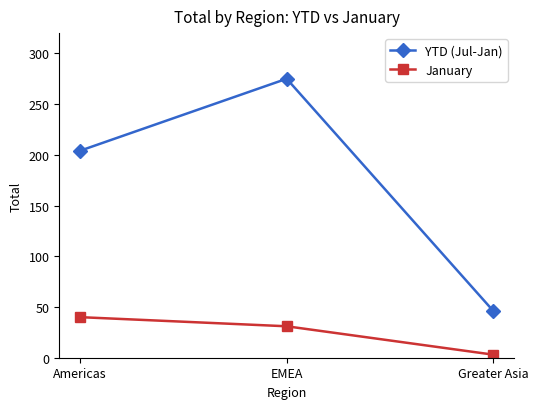

Count the number of categories in the chart.

3